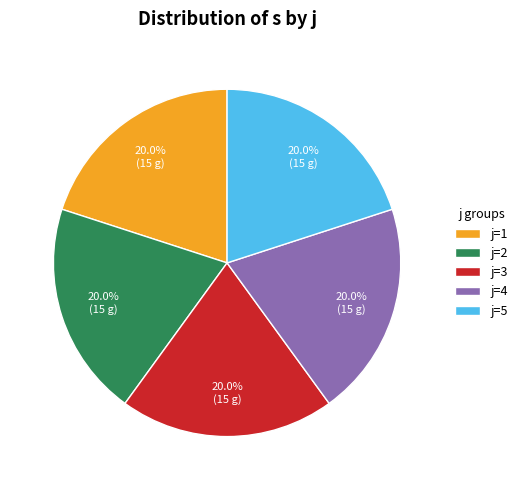

Is there a majority slice in this chart?

No